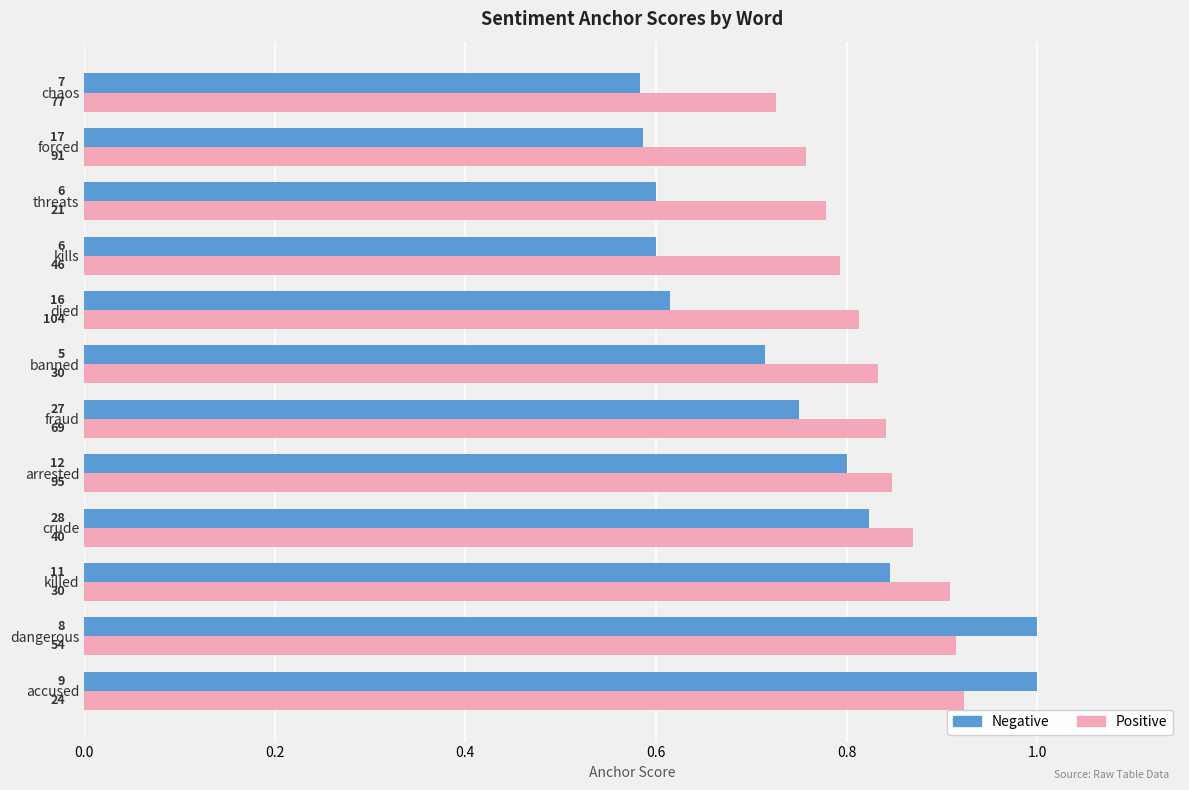

What position from the left is chaos?

12